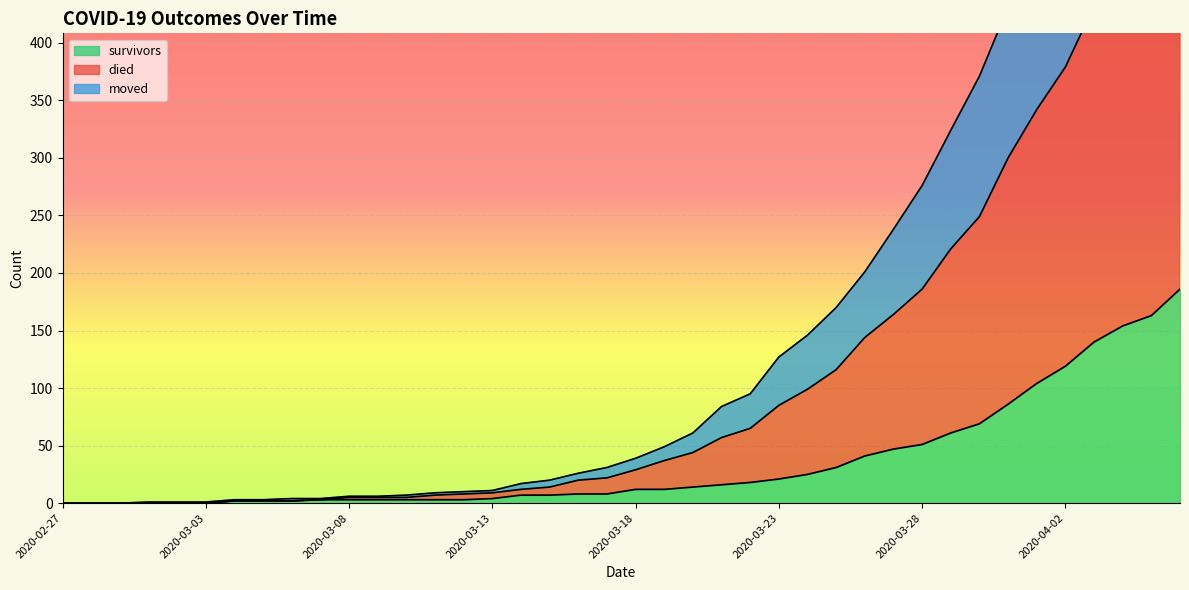

True or false: died has more than 2 interior local peaks.

False